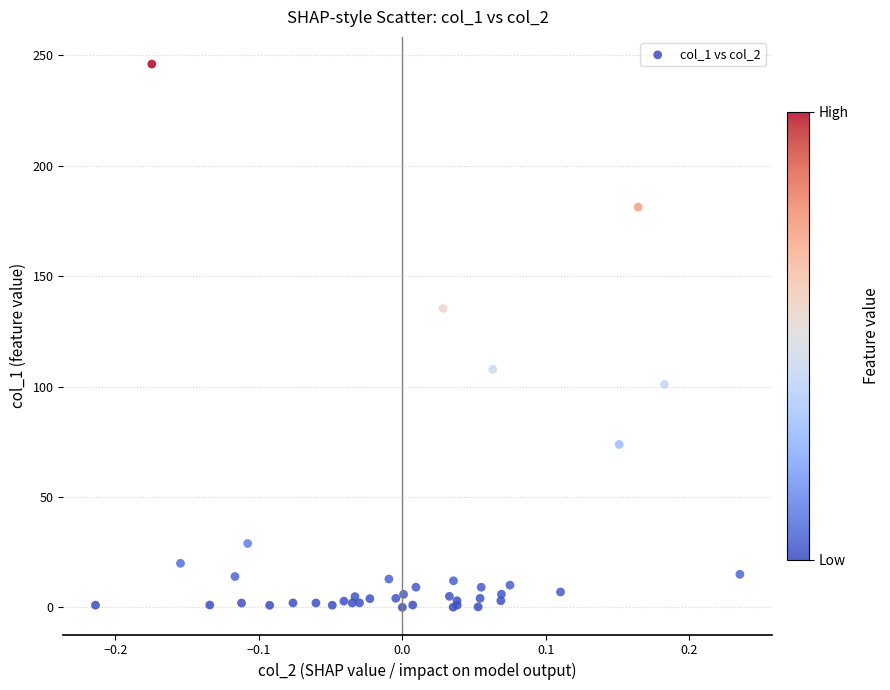

What Y value in the scatter plot is closest to 123?

135.4